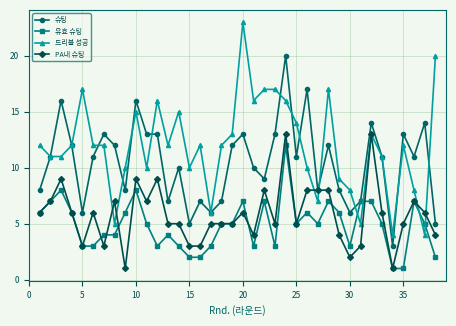

What is the value of the 유효 슈팅 point at the 33rd from the left?

5